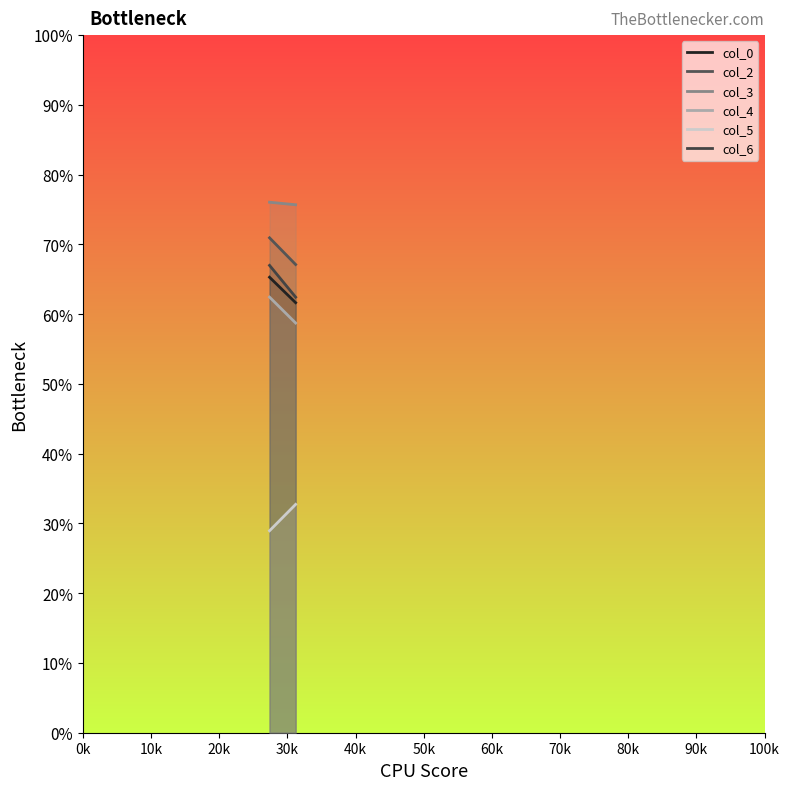

Is it true that col_6 equals 23.0 at 10k?

False